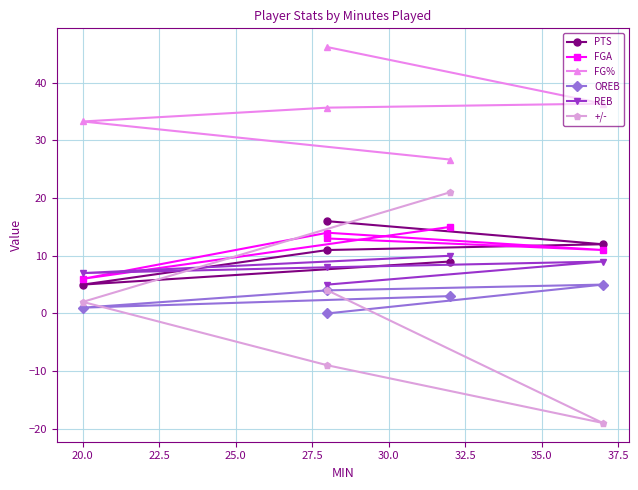

How many values in the PTS series are below 11?

2